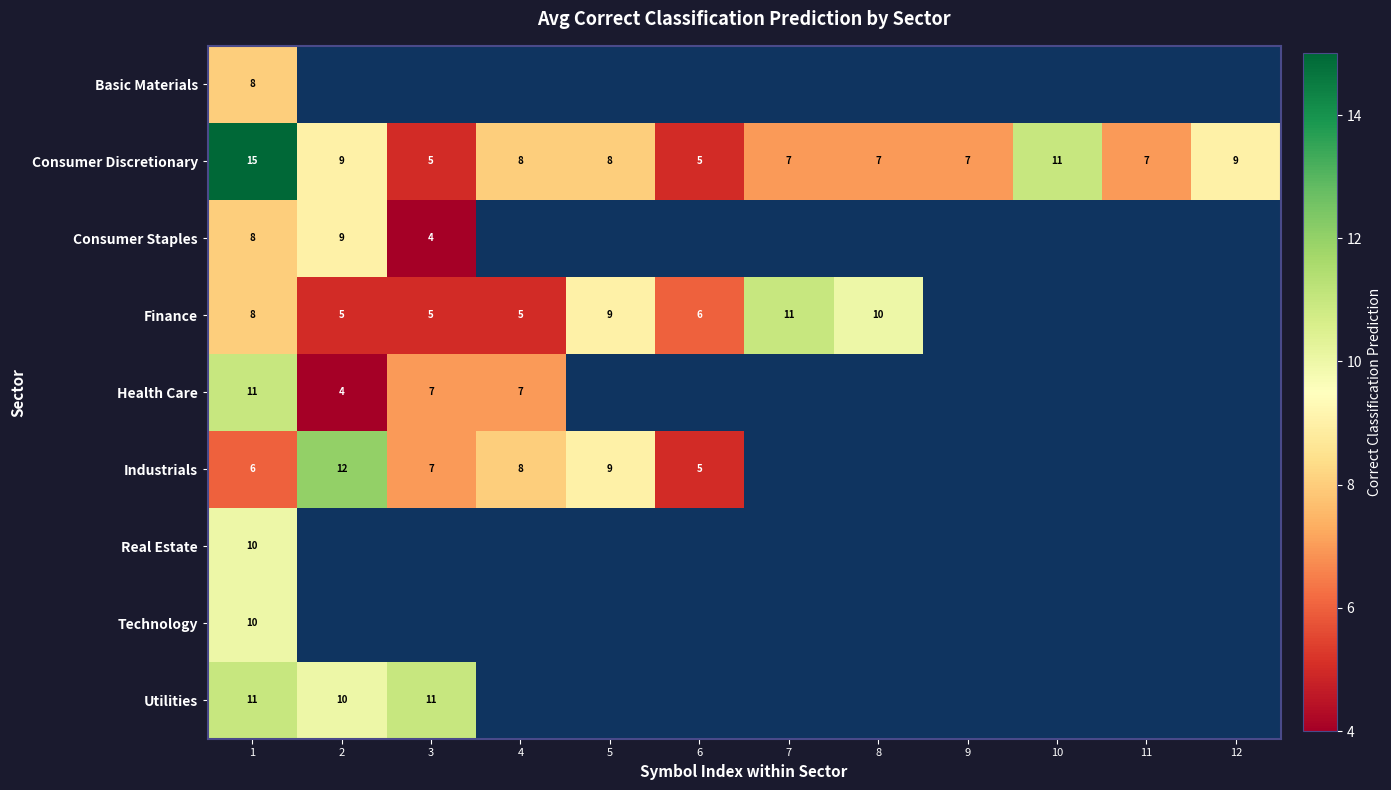

Is it true that Health Care equals 15 at 1?

False